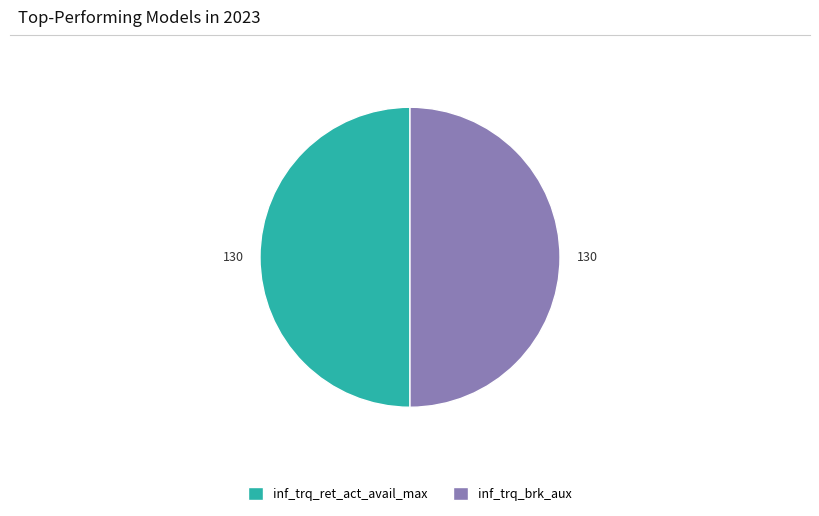

The inf_trq_ret_act_avail_max slice represents 59% of the pie. True or false?

False